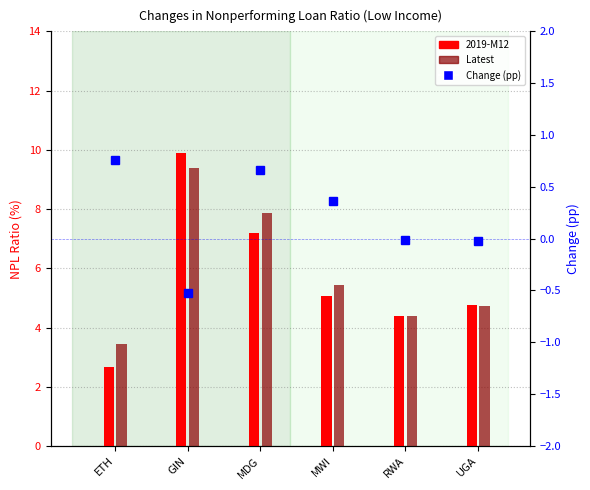

Rank the series at RWA from lowest to highest value.

Change, Latest, 2019-M12